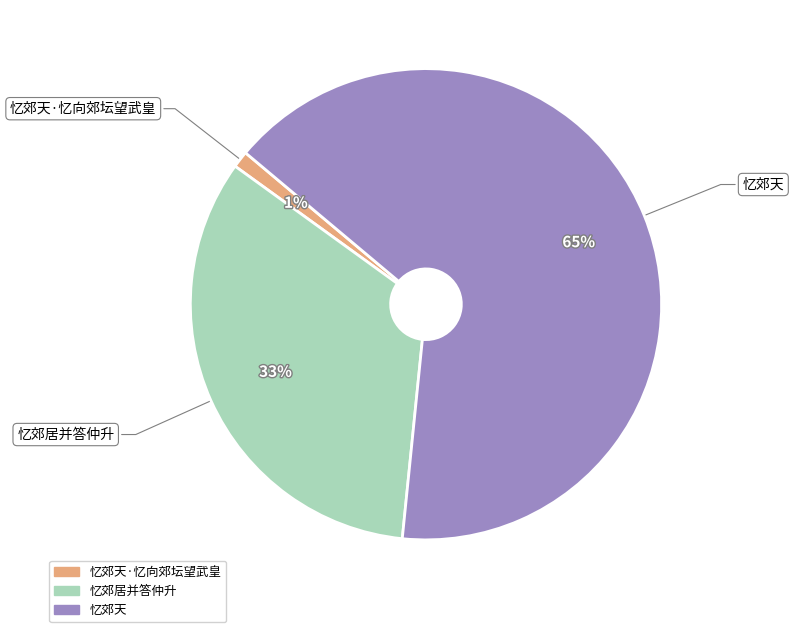

How many slices are in this pie chart?

3